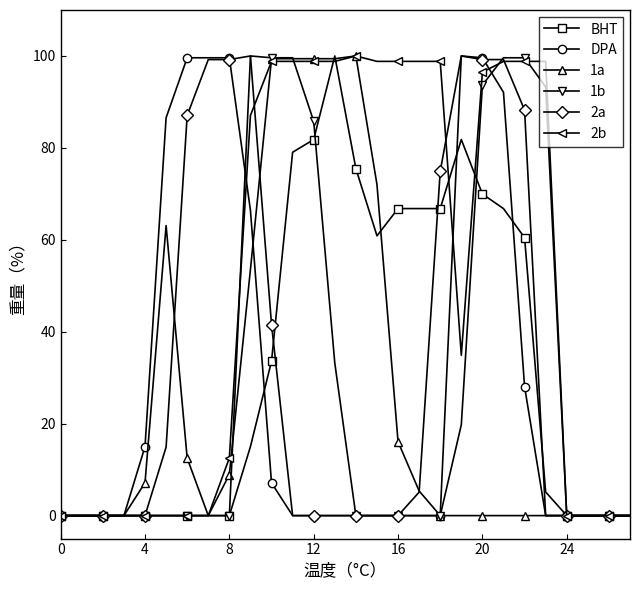

Which series has the largest total across all categories?

2b